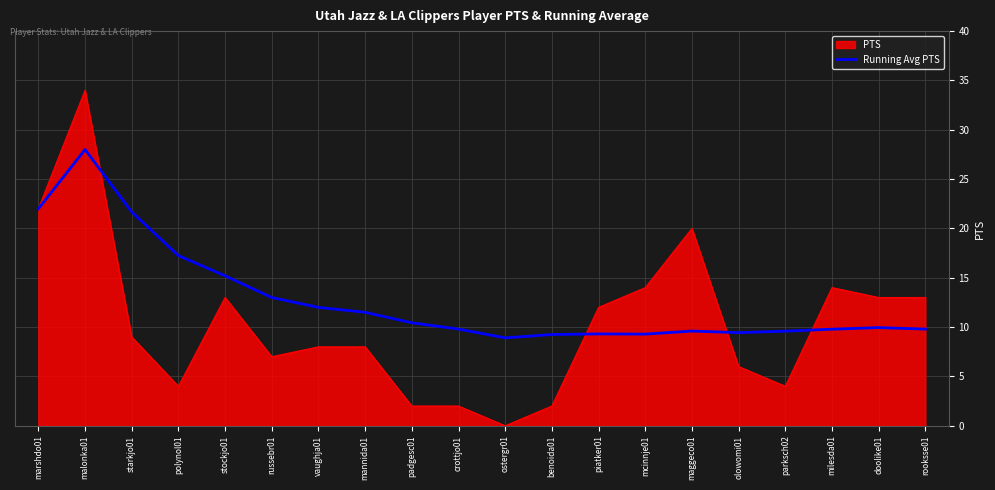

At which label does Running Avg PTS reach its peak?

malonka01